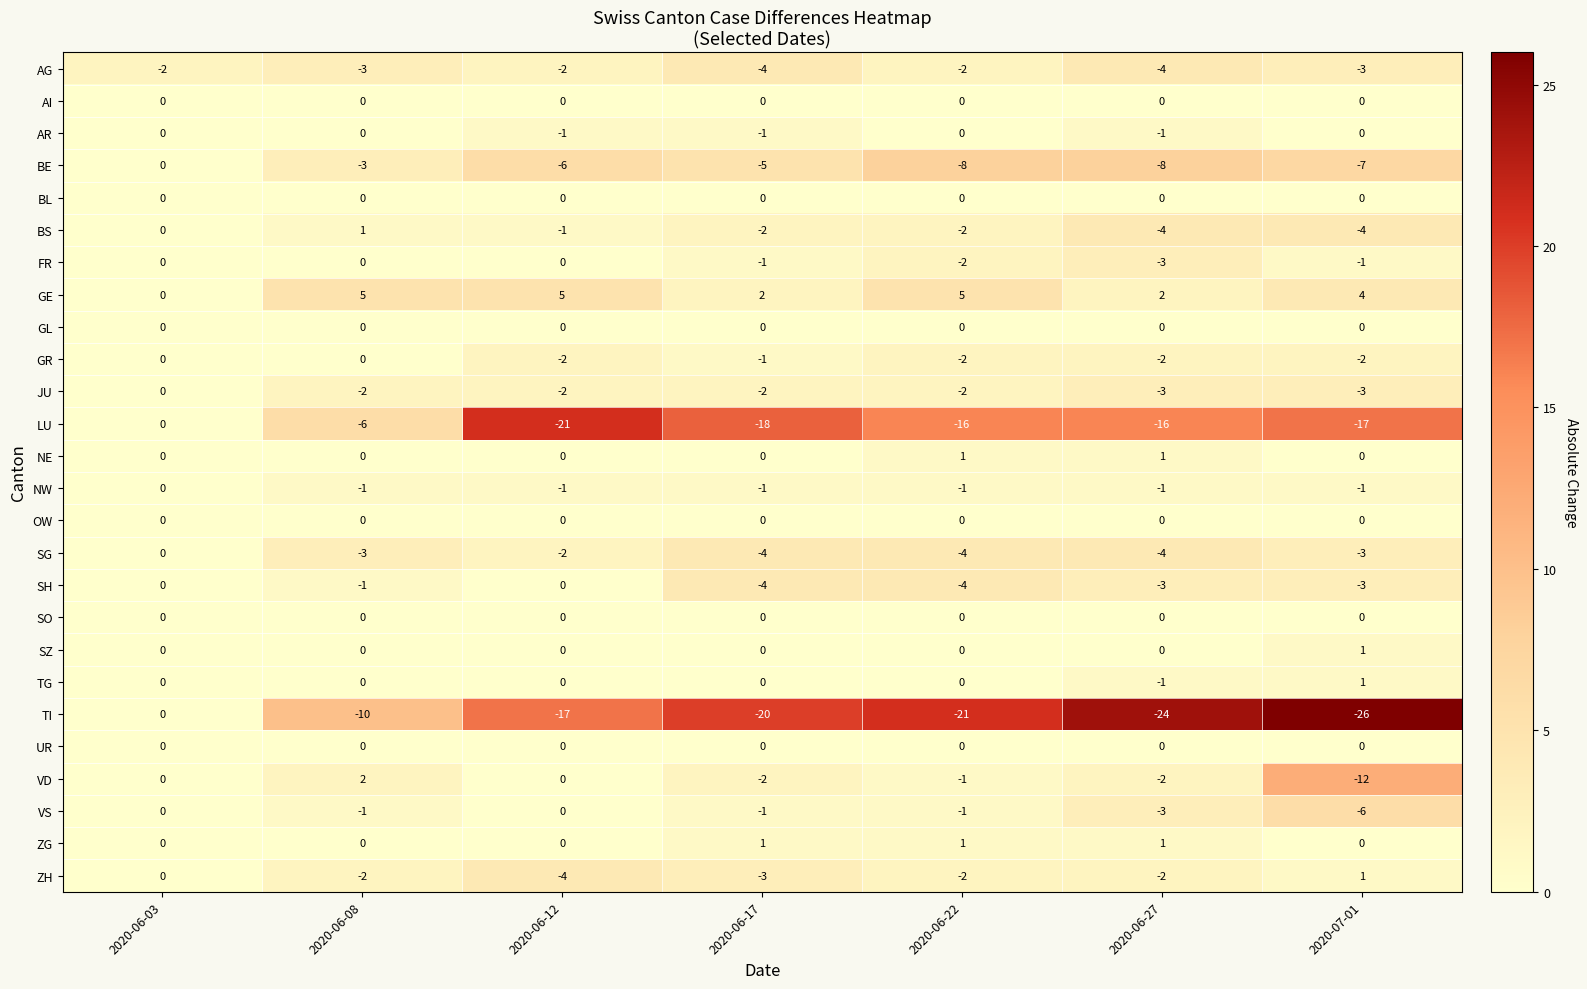

What is the minimum value shown in the chart?

-26